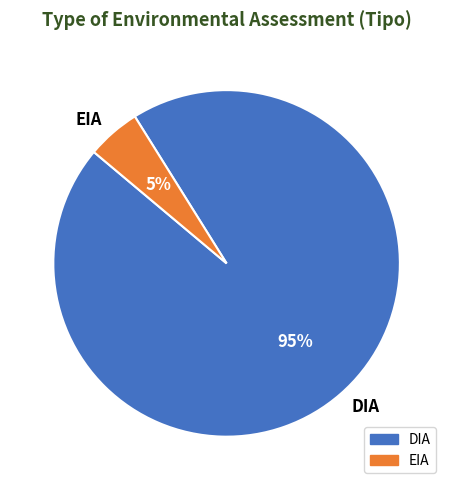

To the nearest percent, what percentage of the pie is EIA?

5%